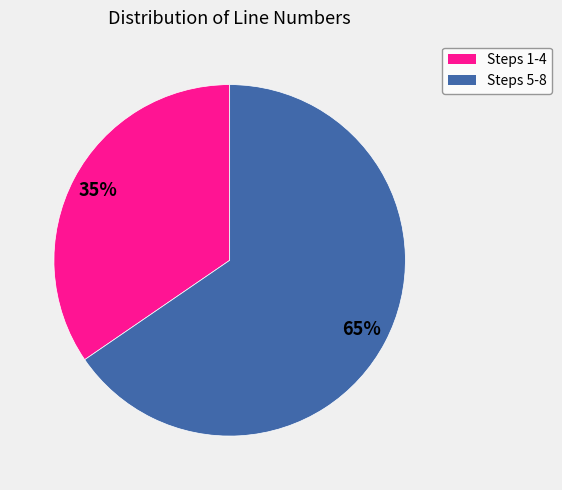

Does any single category account for the majority?

Yes